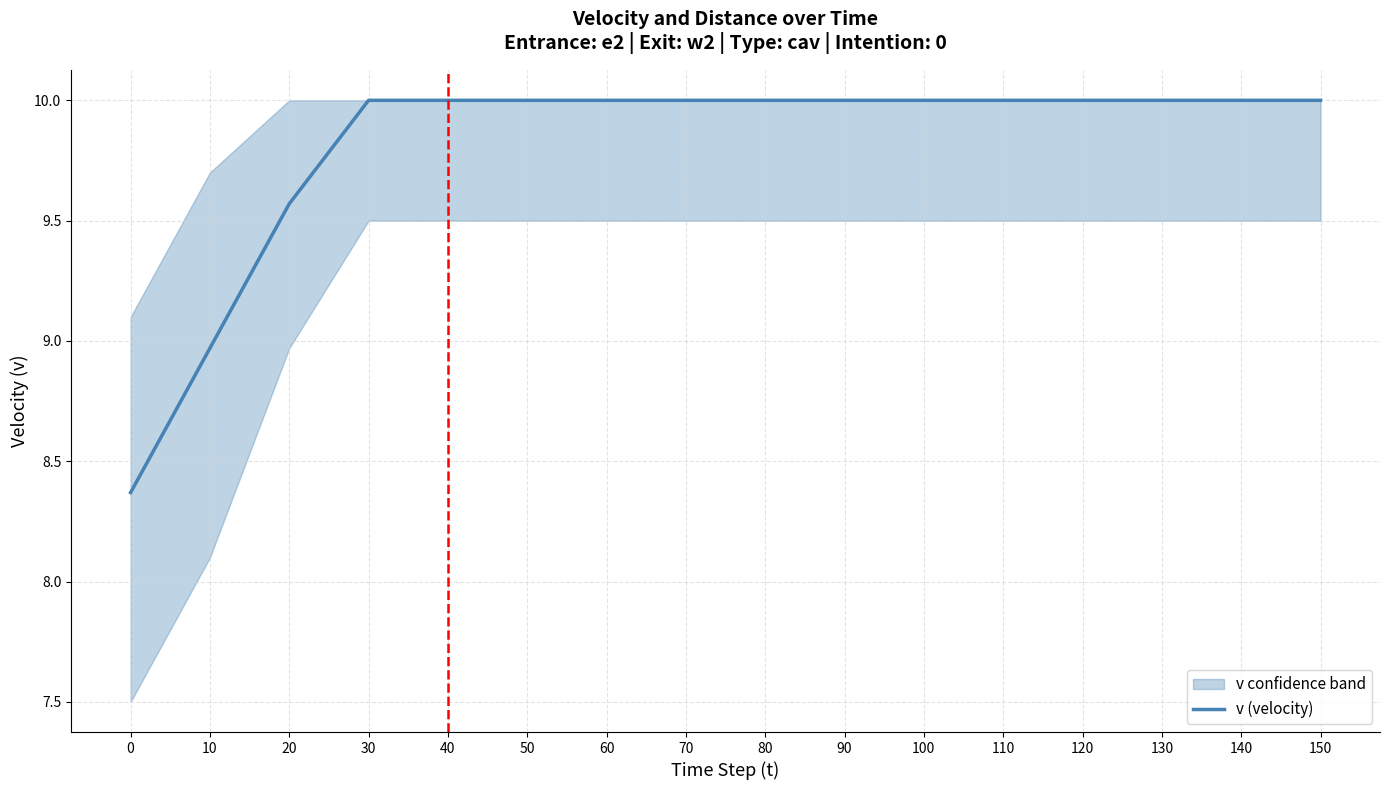

Which has a higher value, 40 or 140?

40